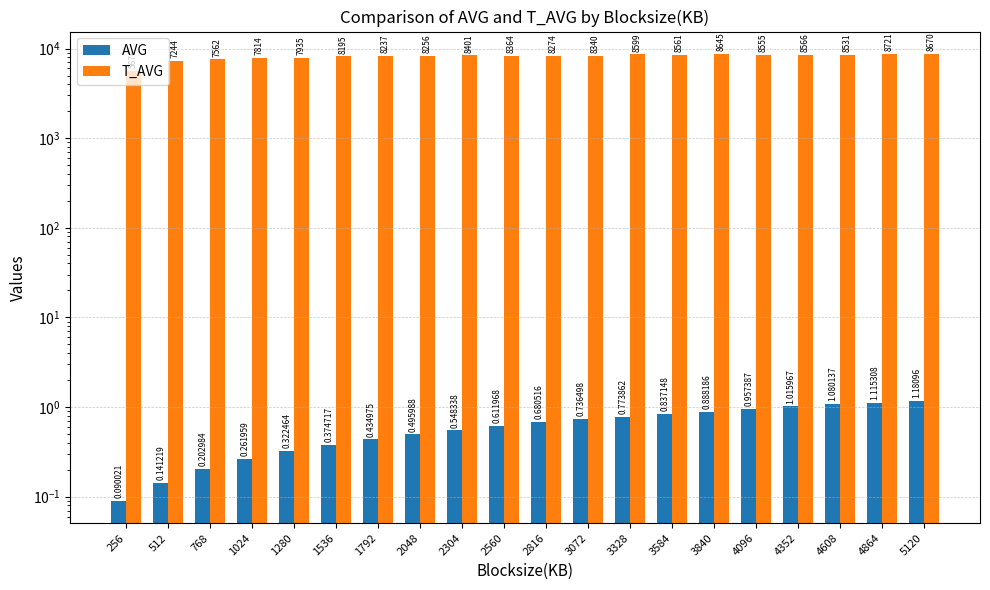

Between 2304 and 4352, which is larger?

4352